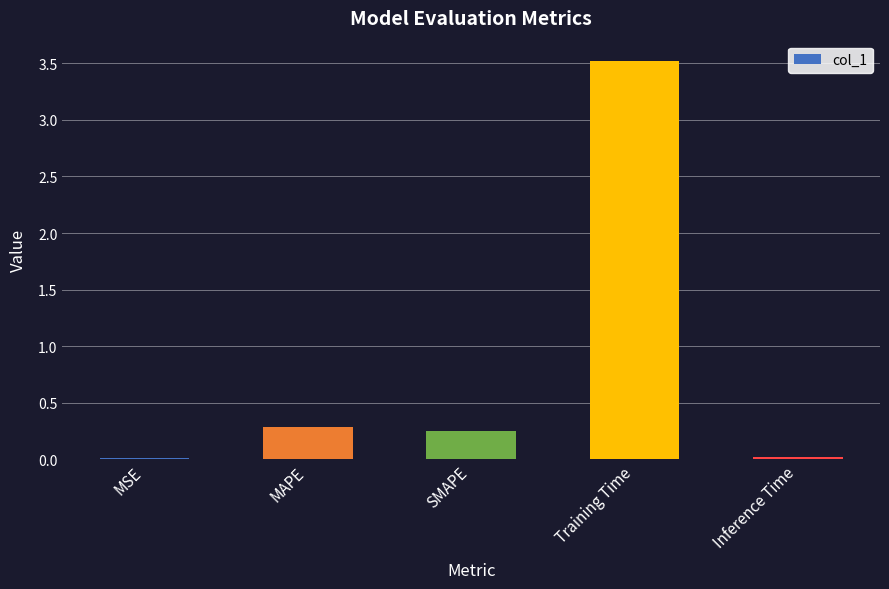

At which category does the chart reach its peak across all series?

Training Time